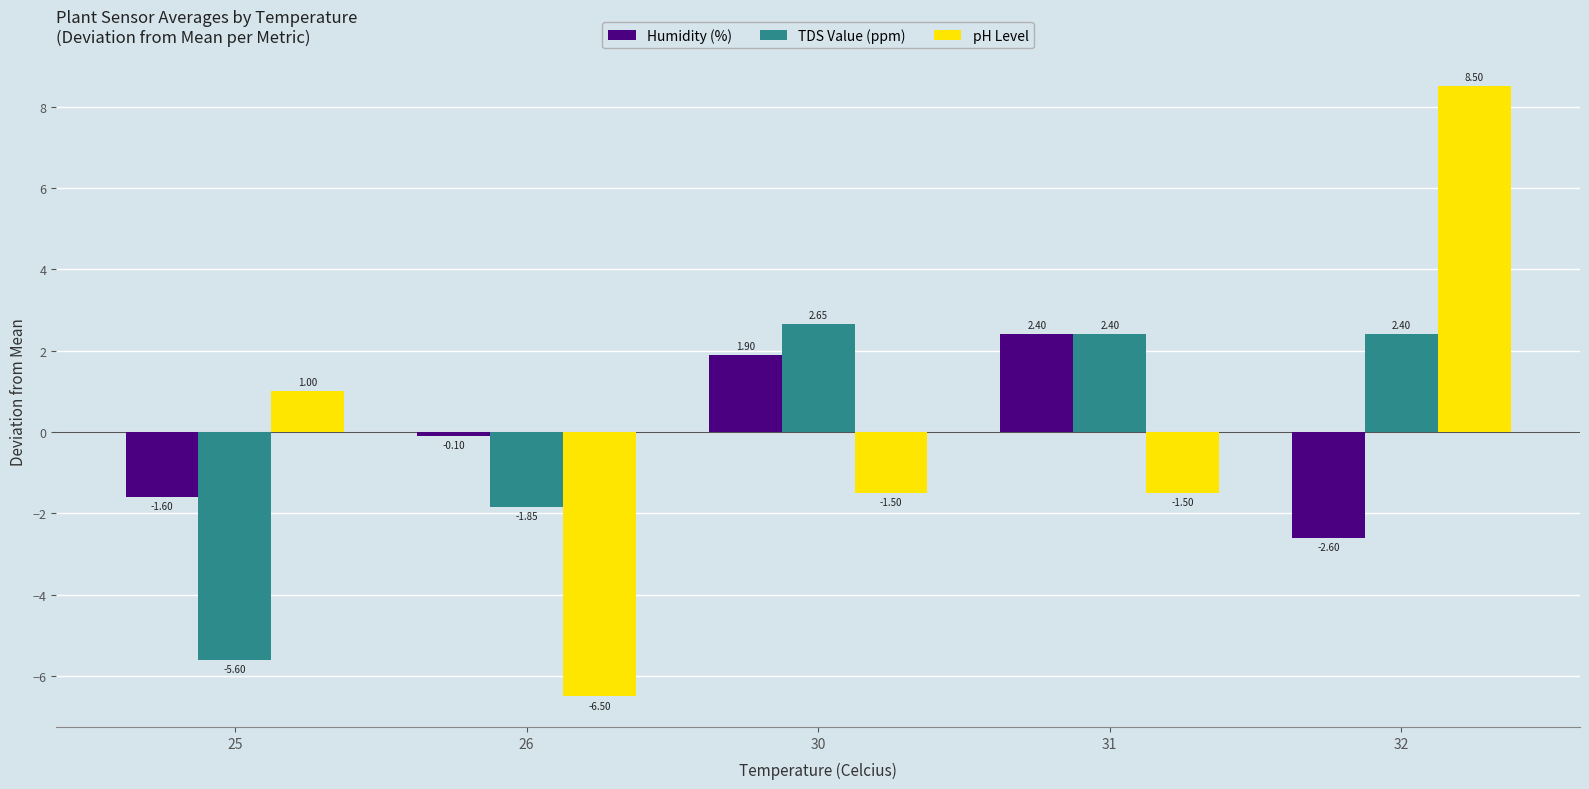

How many bars are there in each group?

3